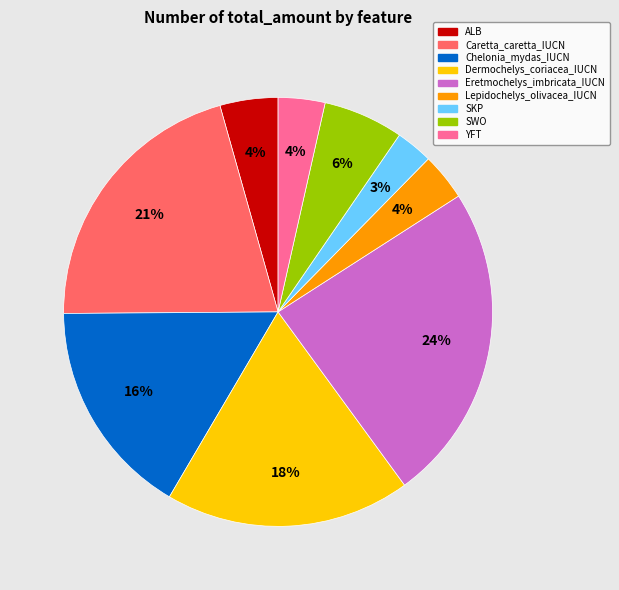

Is Caretta_caretta_IUCN the majority of the pie?

No